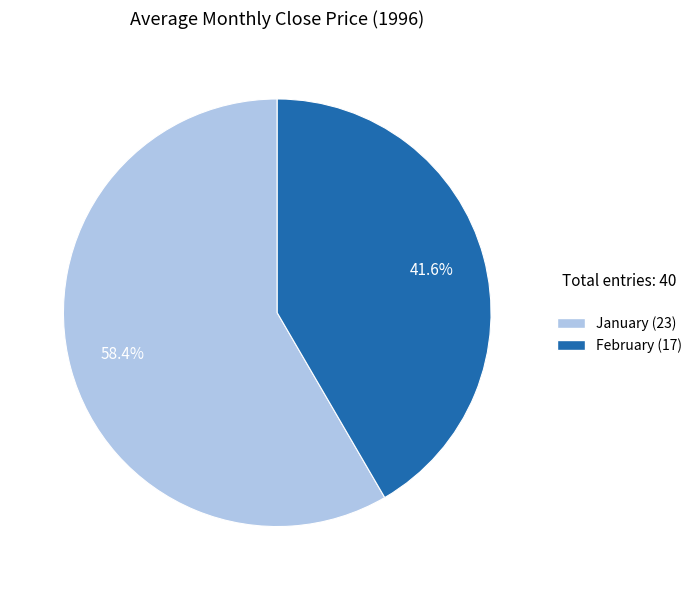

Is there a majority slice in this chart?

Yes